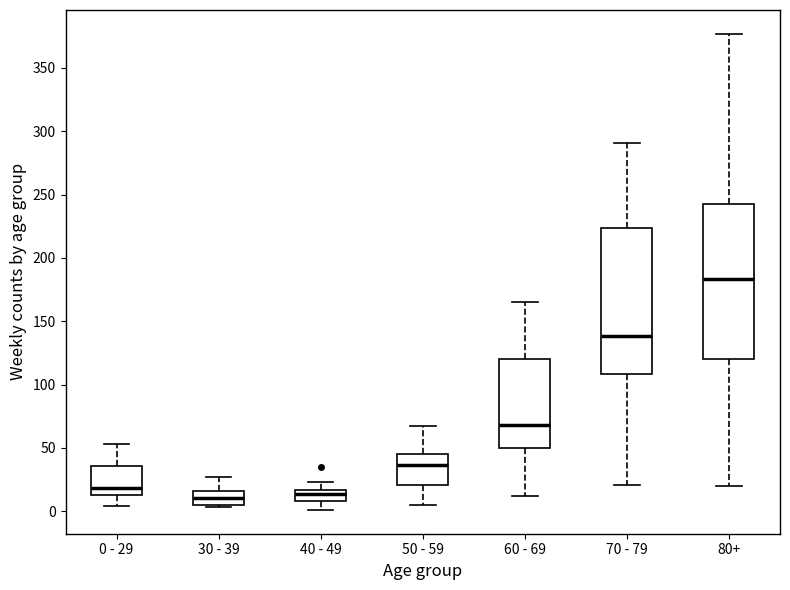

Where does the lower whisker of the box for 70 - 79 end on the y-axis? The values are not printed on the chart, so give them approximately, as read against the axis.

20